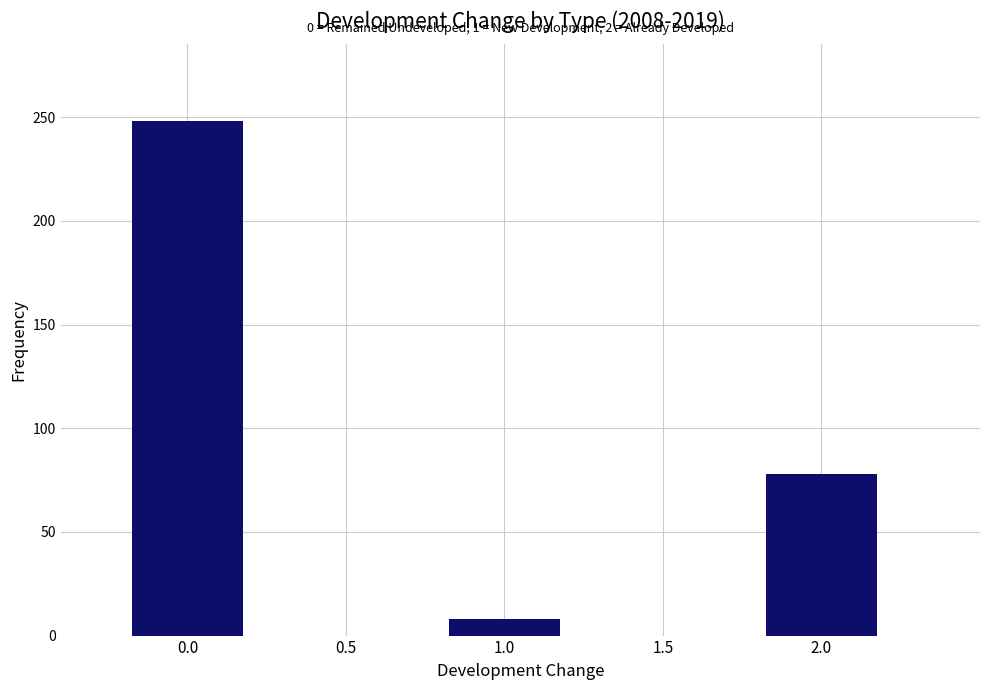

Is it true that the value at 2.0 is 129?

False